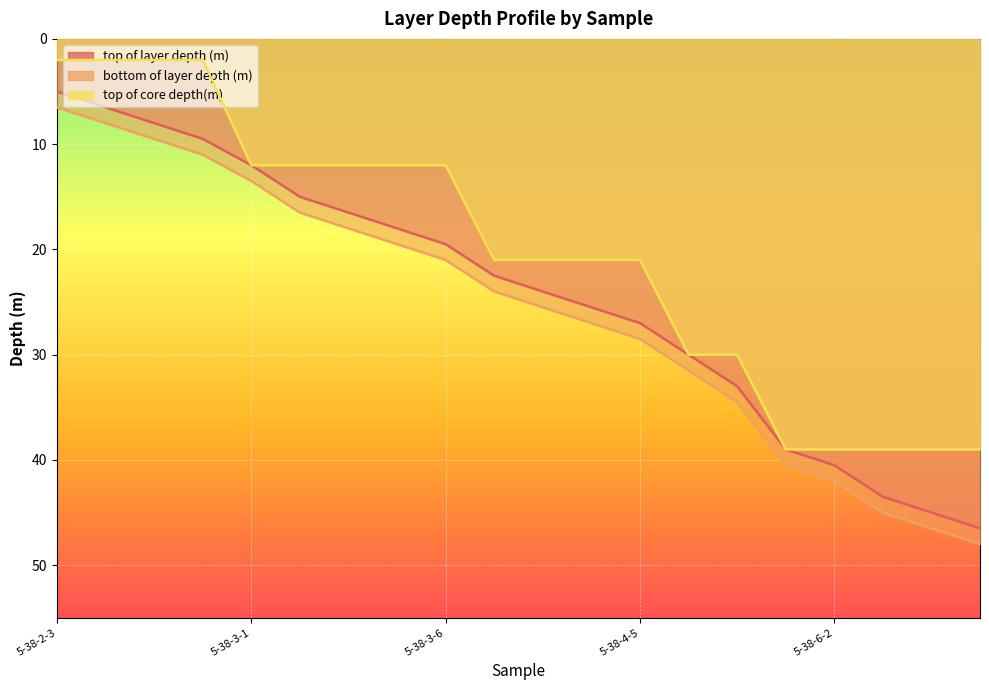

What is the sum of the top of core depth(m) values at 5-38-4-2 and 5-38-4-5?

42.0